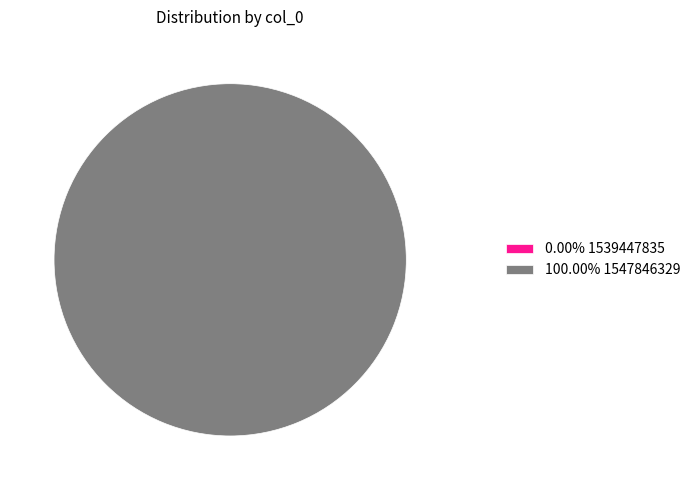

To the nearest percent, what is the difference between the 1539447835 and 1547846329 slice percentages?

100%